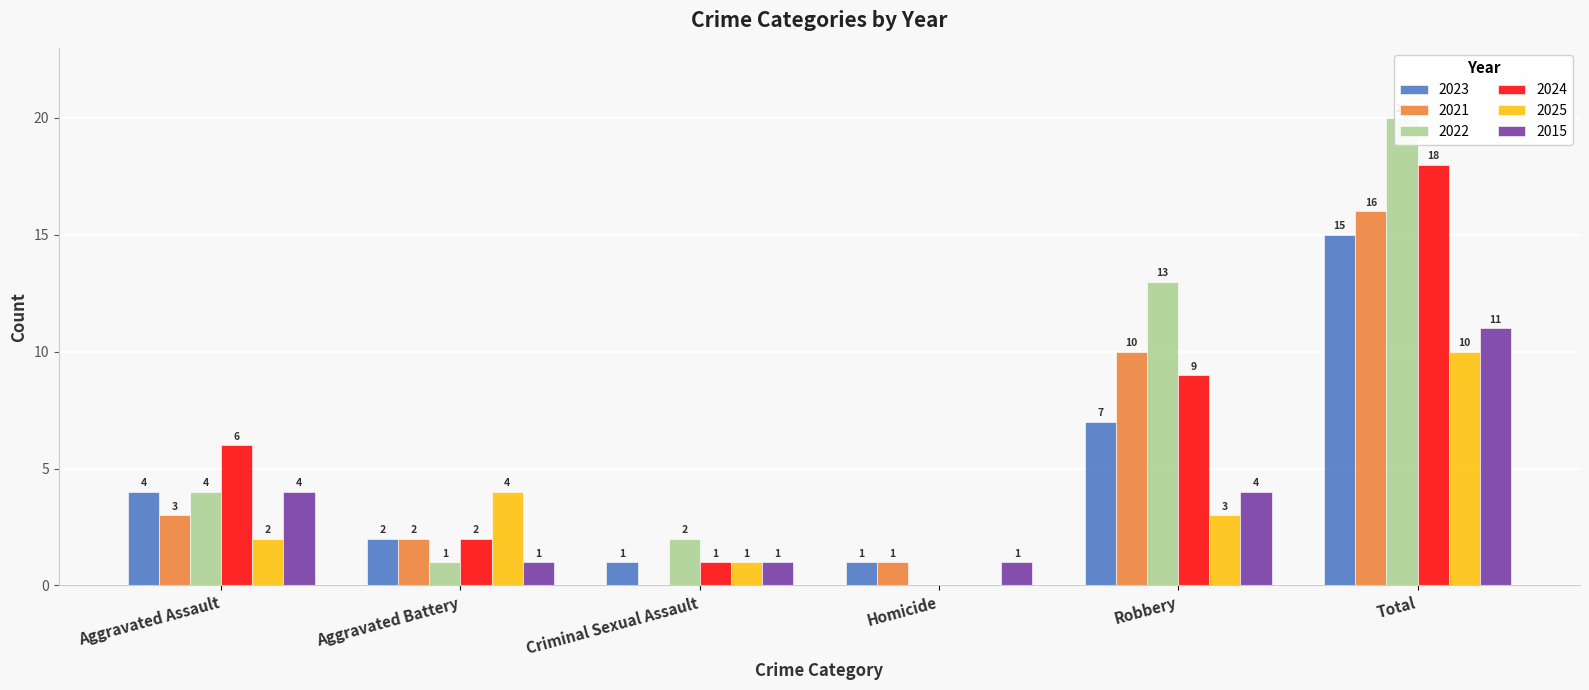

Reading left to right, transcribe all the data shown in this chart.

2023: Aggravated Assault=4	Aggravated Battery=2	Criminal Sexual Assault=1	Homicide=1	Robbery=7	Total=15
2021: Aggravated Assault=3	Aggravated Battery=2	Criminal Sexual Assault=0	Homicide=1	Robbery=10	Total=16
2022: Aggravated Assault=4	Aggravated Battery=1	Criminal Sexual Assault=2	Homicide=0	Robbery=13	Total=20
2024: Aggravated Assault=6	Aggravated Battery=2	Criminal Sexual Assault=1	Homicide=0	Robbery=9	Total=18
2025: Aggravated Assault=2	Aggravated Battery=4	Criminal Sexual Assault=1	Homicide=0	Robbery=3	Total=10
2015: Aggravated Assault=4	Aggravated Battery=1	Criminal Sexual Assault=1	Homicide=1	Robbery=4	Total=11